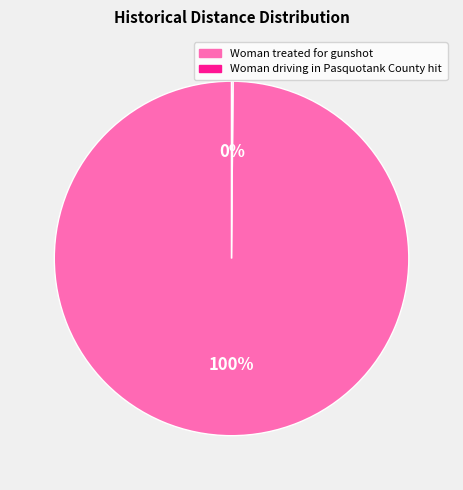

Which slice is the largest?

Woman treated for gunshot